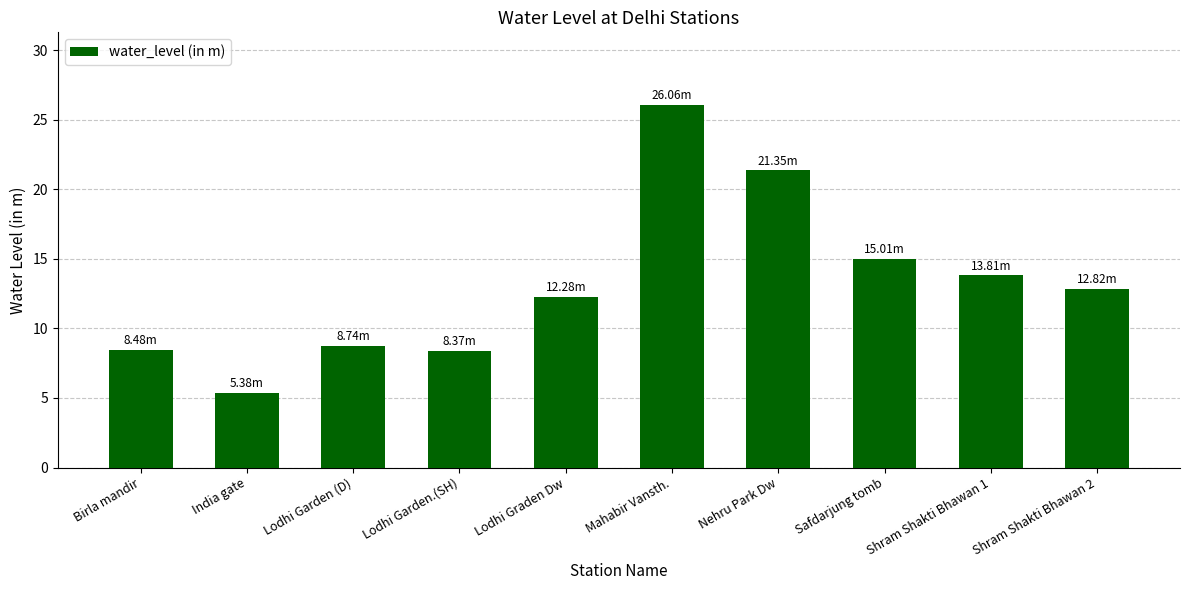

What is the difference between the second highest and second lowest values?

13.0